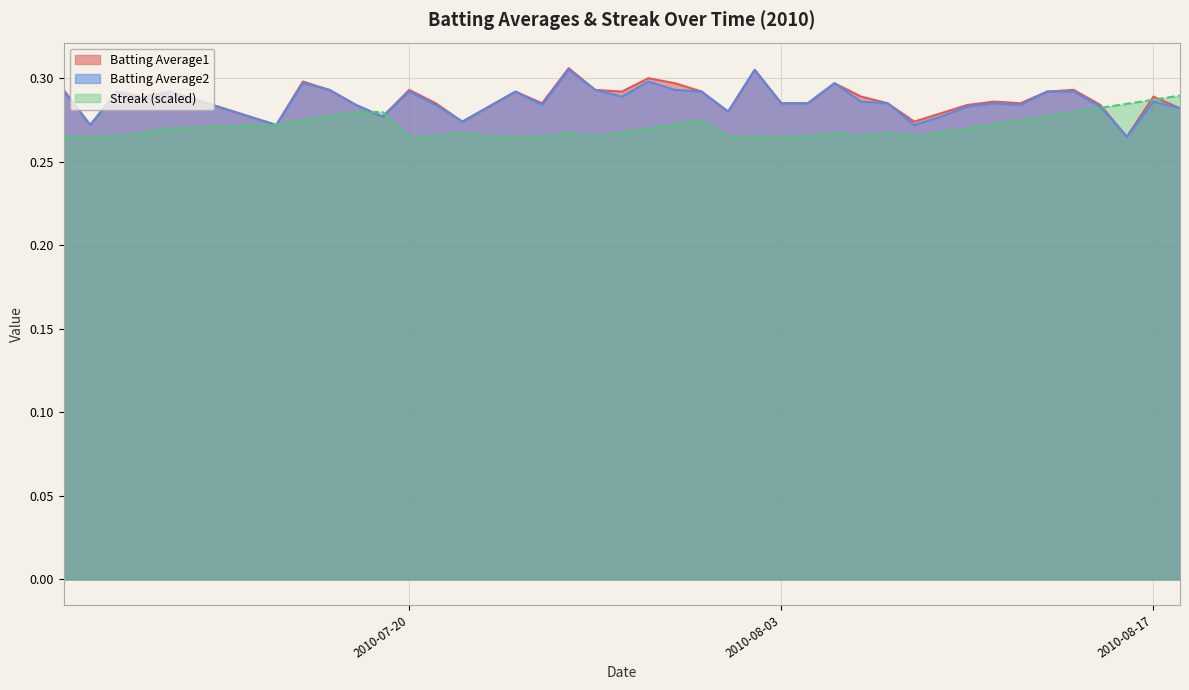

What is the average value of the Batting Average1 series?

0.3